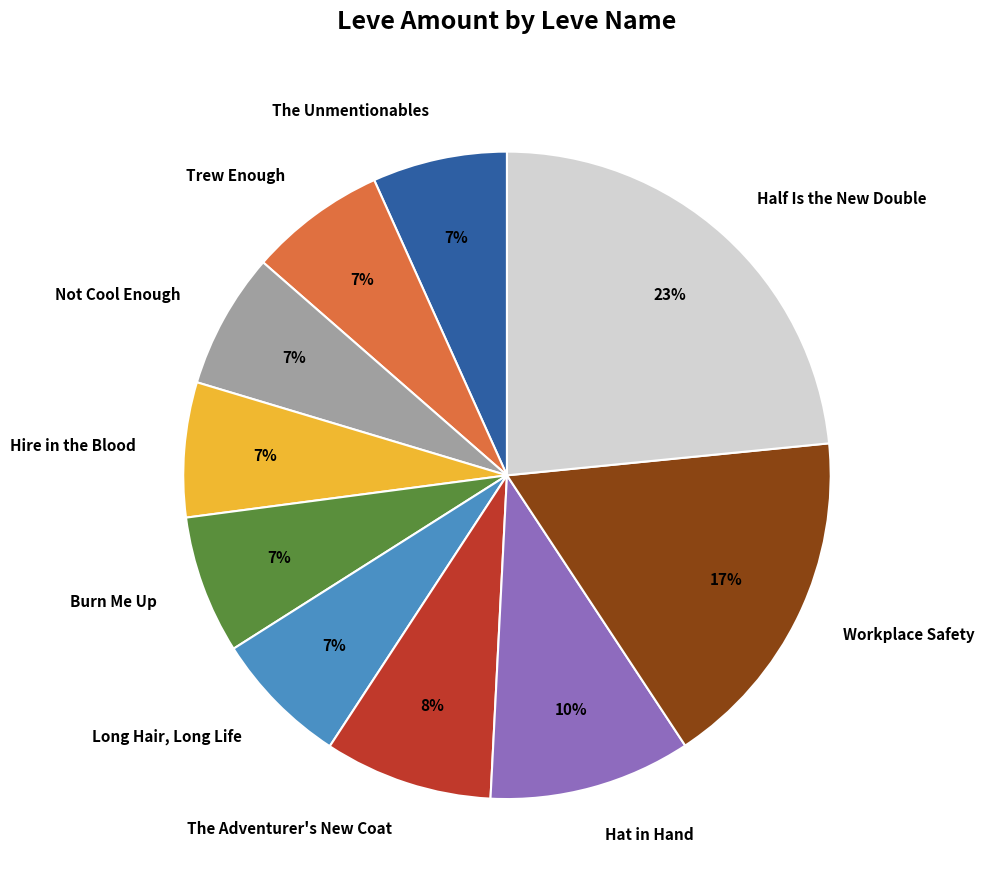

True or false: The Adventurer's New Coat accounts for 8% of the total.

True